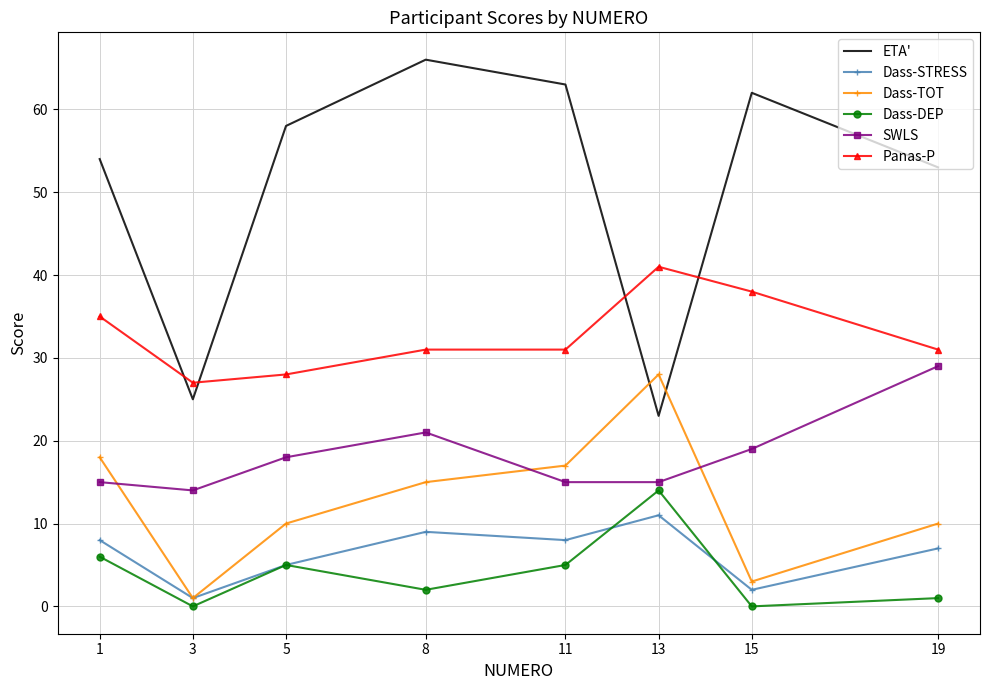

The value of SWLS at 15 is 34. True or false?

False